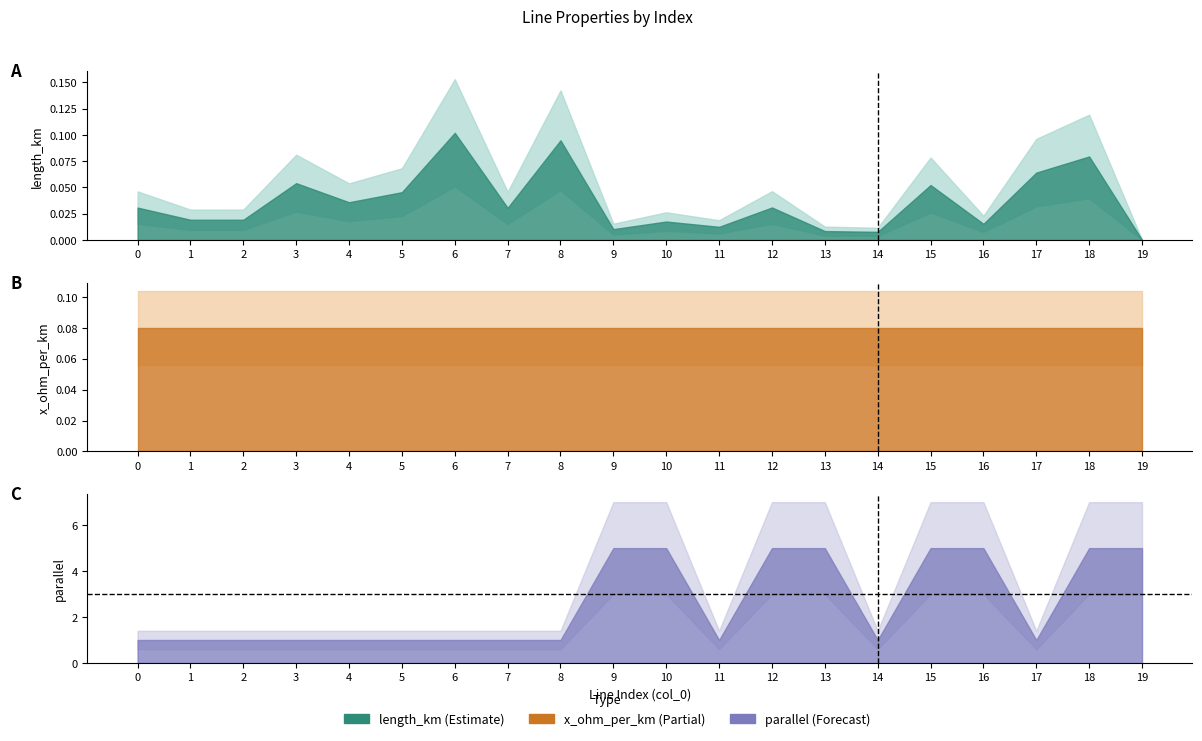

True or false: parallel has more than 0 interior local peaks.

False